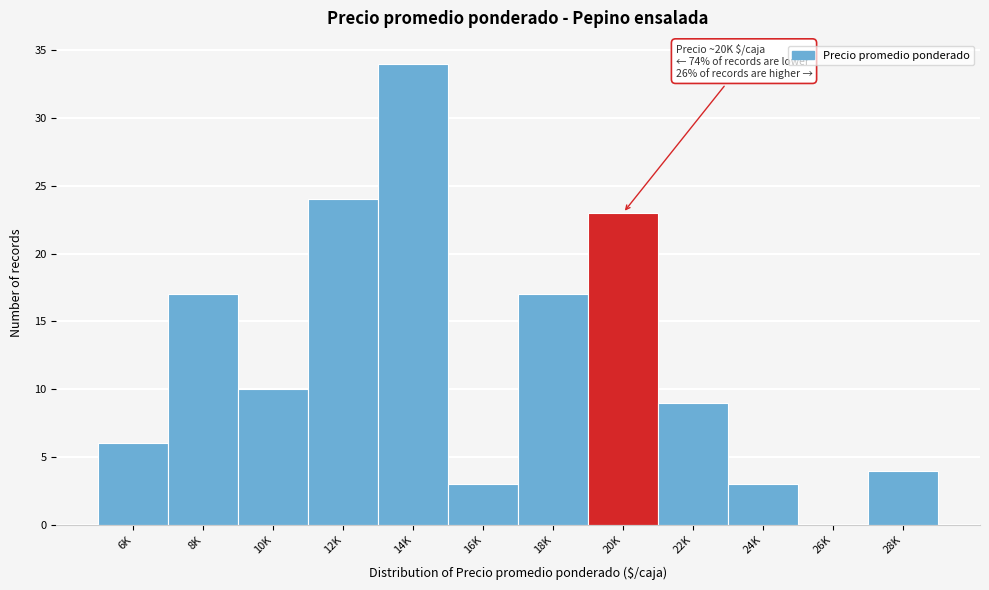

Reading left to right, what are all the values shown in this chart?

6K=6	8K=17	10K=10	12K=24	14K=34	16K=3	18K=17	20K=23	22K=9	24K=3	26K=0	28K=4